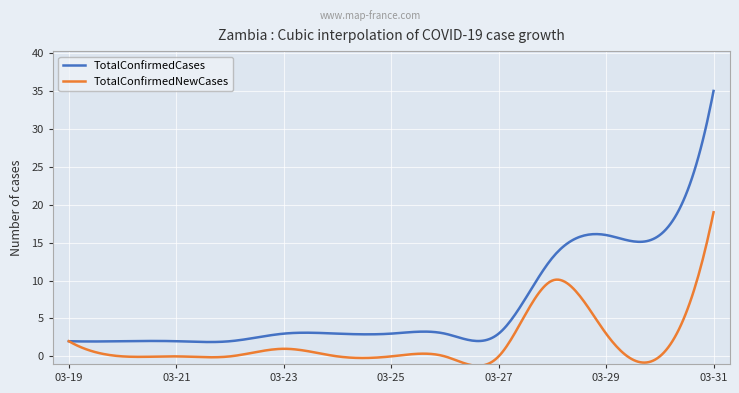

List the series in order of their peak value, lowest first.

TotalConfirmedNewCases, TotalConfirmedCases